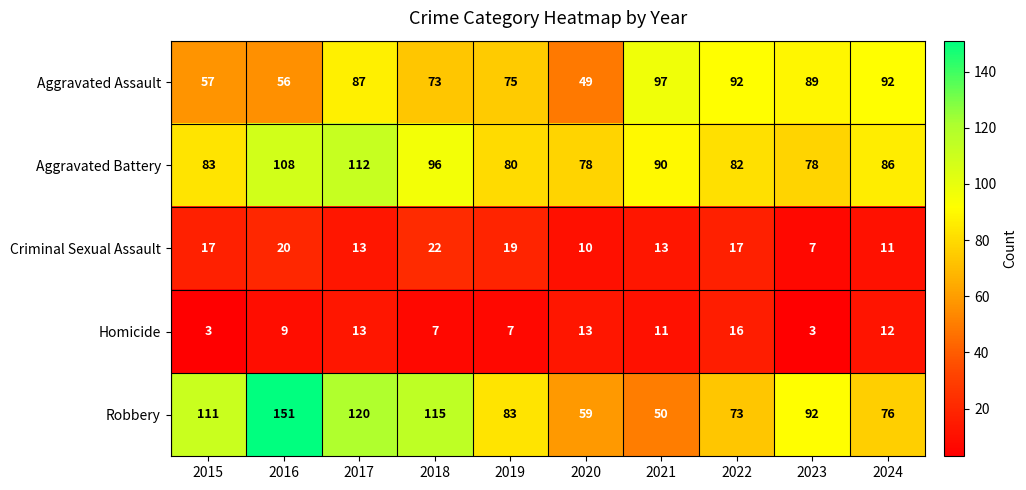

At how many categories does at least one series exceed 48?

10